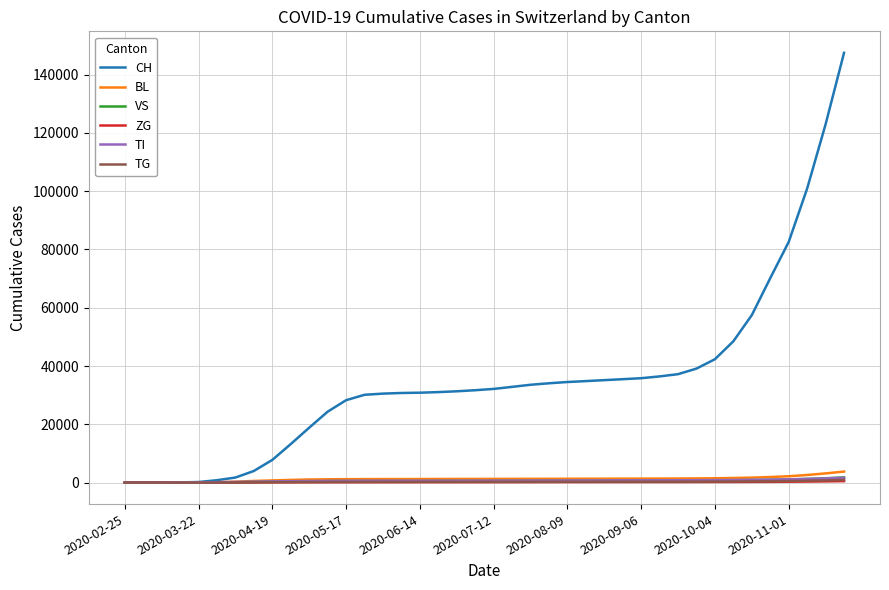

What is the maximum value shown in the chart?

147458